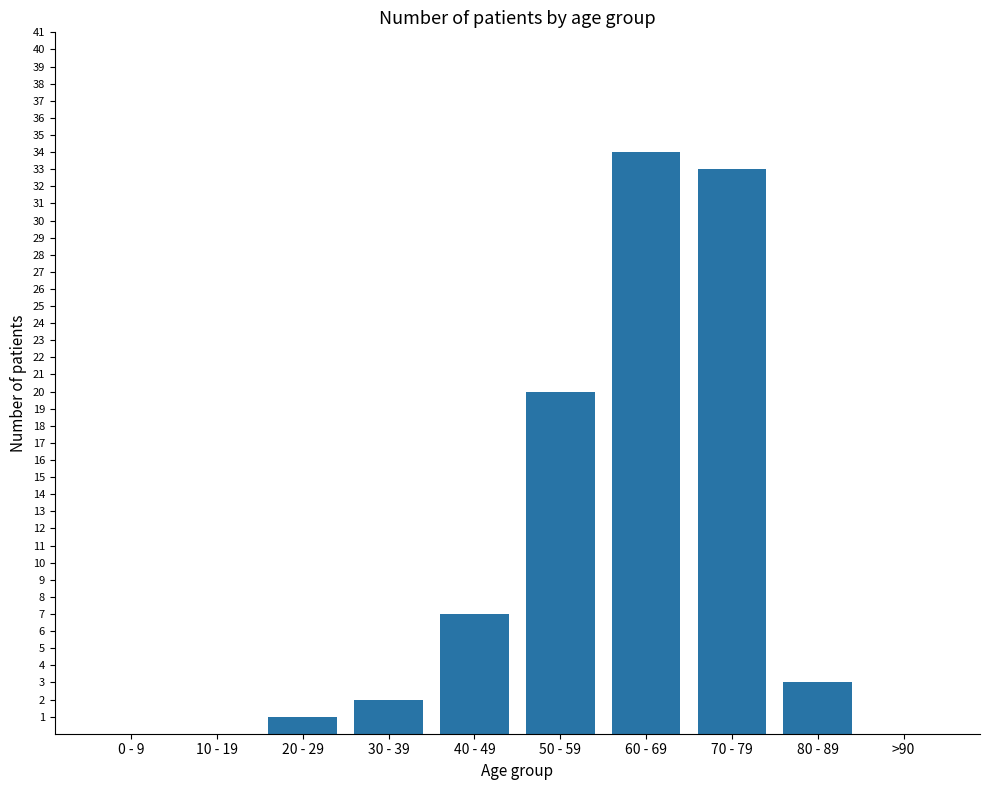

Which category has the highest value across all series?

60 - 69